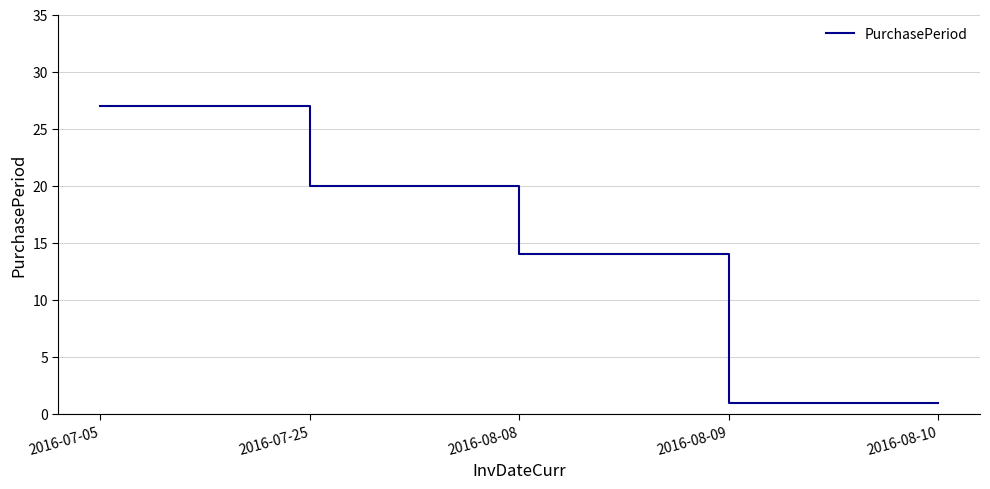

Where does the data first go above 14?

2016-07-05